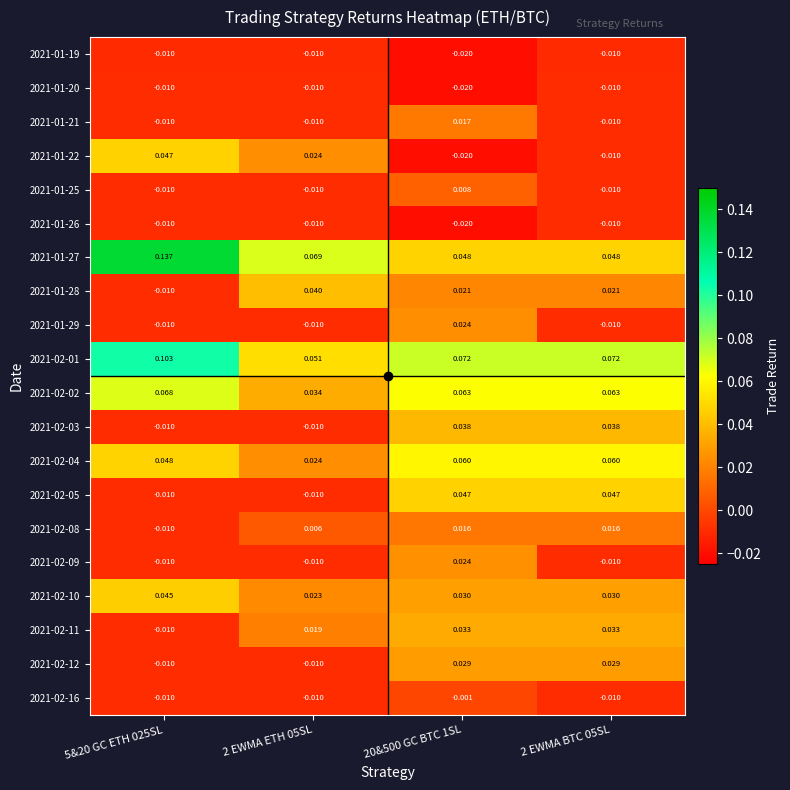

Which category has the lowest value across all series?

20&500 GC BTC 1SL